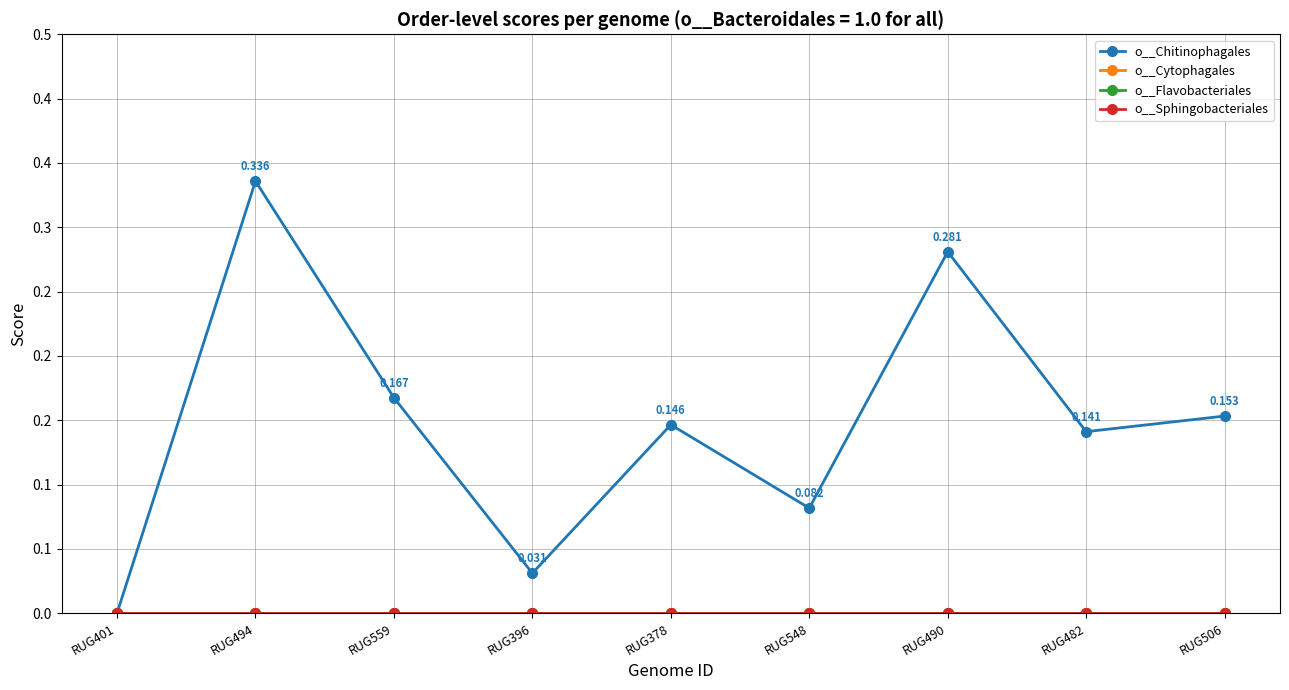

Rank the series by their maximum value, from highest to lowest.

o__Chitinophagales, o__Cytophagales, o__Flavobacteriales, o__Sphingobacteriales